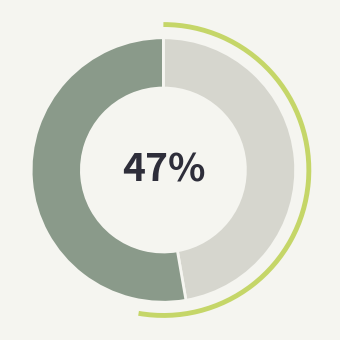

To the nearest percent, what is the average slice percentage?

50%